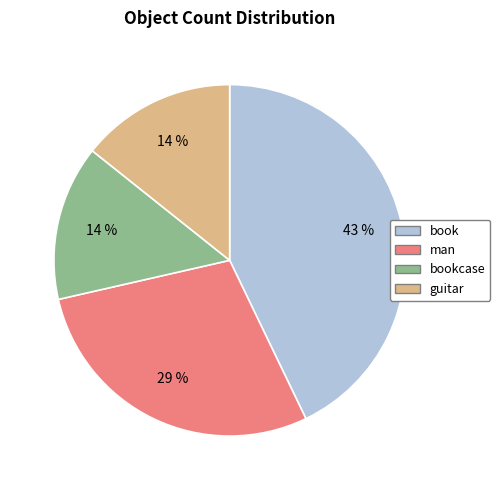

Combined, do man and bookcase account for over 50%?

No